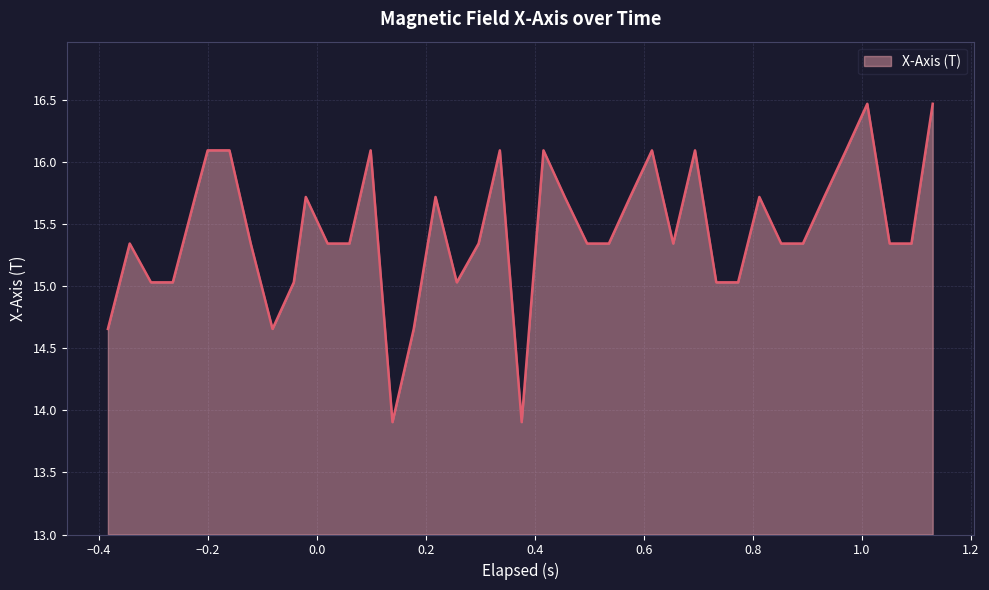

What is the smallest value displayed?

13.9